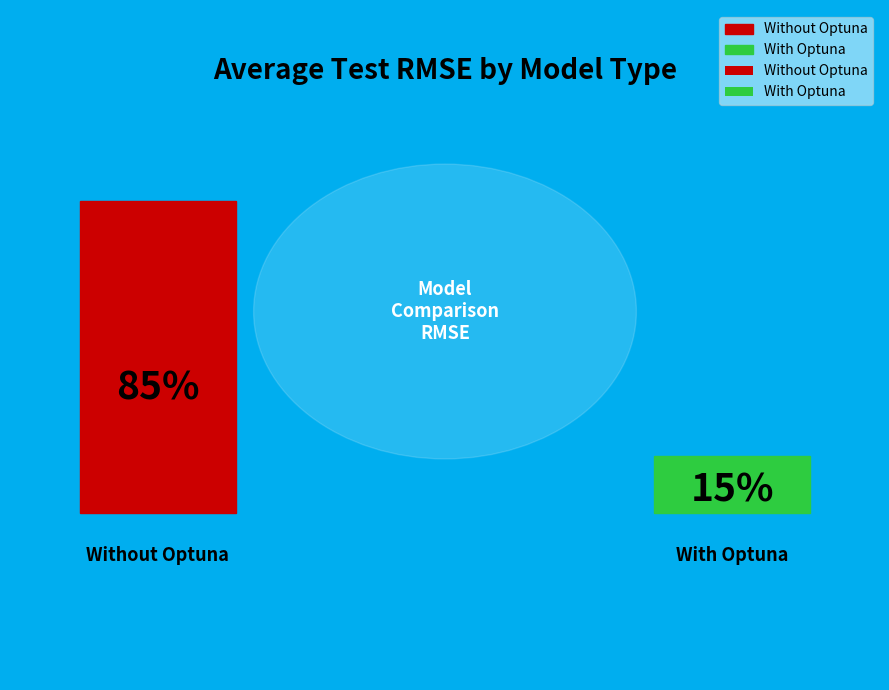

True or false: 6 accounts for 14% of the total.

False